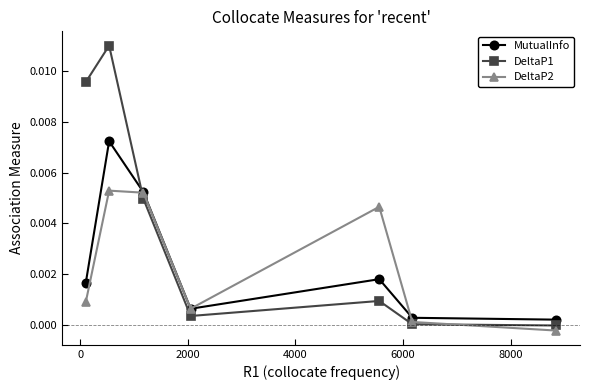

List the series in order of their peak value, highest first.

DeltaP1, MutualInfo, DeltaP2